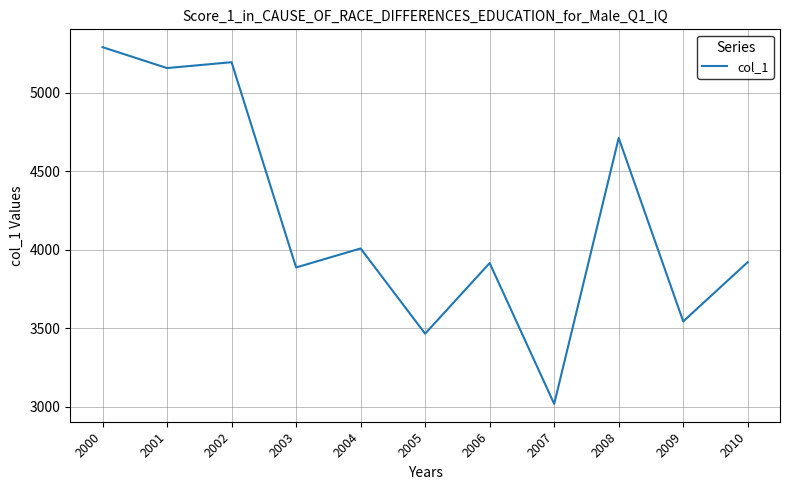

What value does the data have at 2004?

4008.1